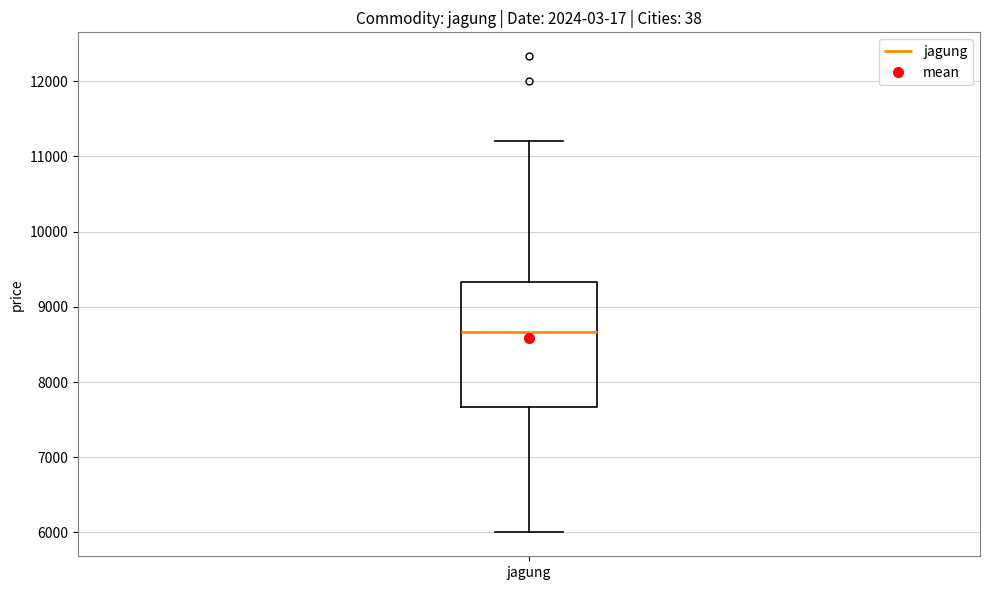

Transcribe this box plot: give where the median line is, the range the box spans, and where the two whiskers end, as read against the y-axis. The values are not printed on the chart, so give them approximately, as read against the axis.

median 8700, box 7700 to 9300, whiskers 6000 to 11200